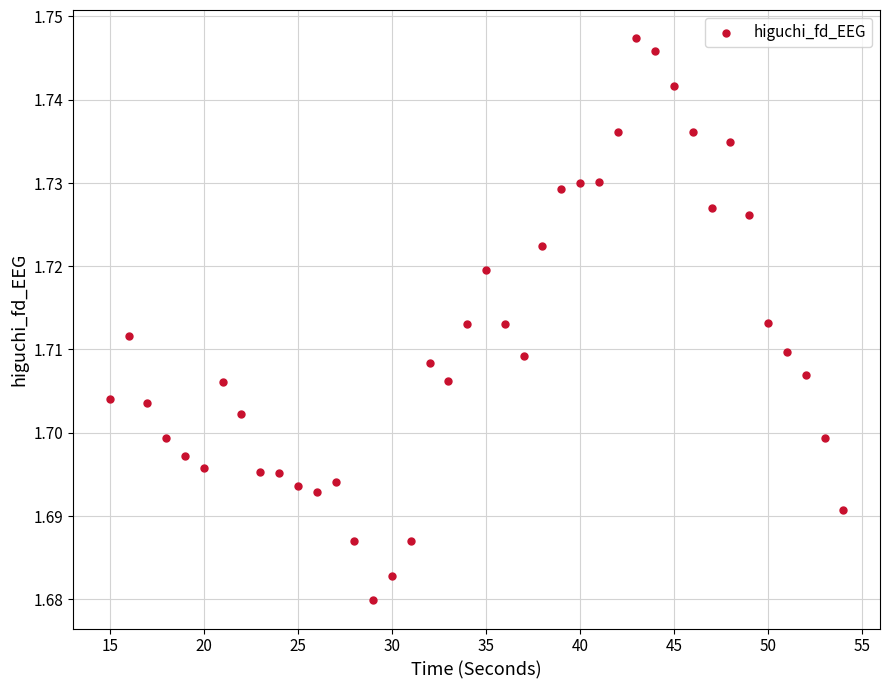

What is the range of X values (max minus min)?

39.0